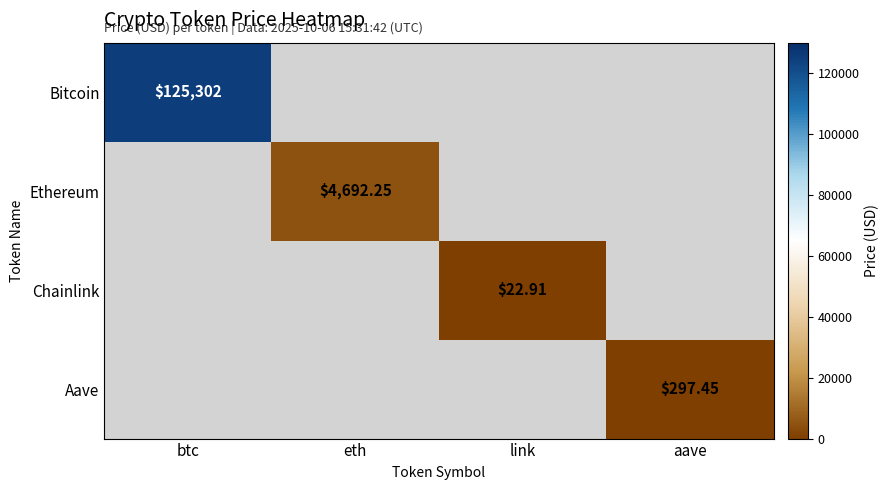

Between link and btc, which is larger?

btc